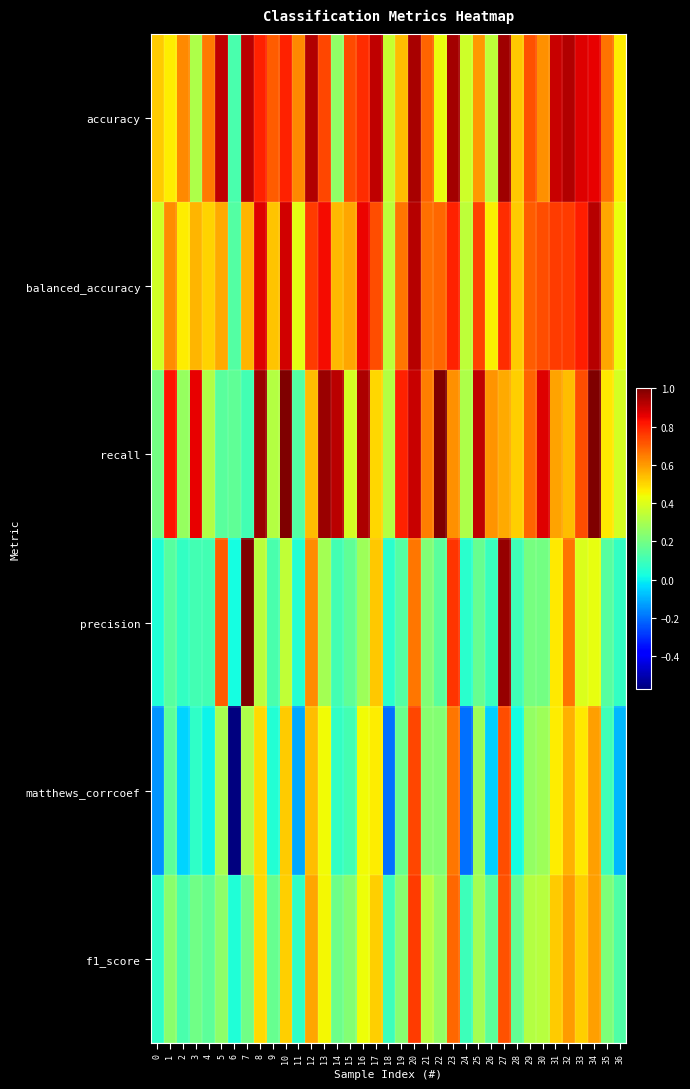

Reading right to left, what are all the values shown in this chart?

accuracy: 36=0.5	35=0.7	34=0.9	33=0.9	32=0.9	31=0.9	30=0.6	29=0.7	28=0.5	27=1.0	26=0.3	25=0.6	24=0.4	23=0.9	22=0.4	21=0.7	20=0.9	19=0.5	18=0.4	17=0.9	16=0.8	15=0.7	14=0.3	13=0.7	12=0.9	11=0.6	10=0.8	9=0.7	8=0.8	7=0.9	6=0.1	5=0.9	4=0.7	3=0.3	2=0.6	1=0.5	0=0.5
balanced_accuracy: 36=0.4	35=0.6	34=0.9	33=0.8	32=0.8	31=0.8	30=0.7	29=0.7	28=0.5	27=0.8	26=0.5	25=0.7	24=0.3	23=0.8	22=0.7	21=0.7	20=0.9	19=0.7	18=0.3	17=0.7	16=0.8	15=0.6	14=0.5	13=0.8	12=0.8	11=0.4	10=0.9	9=0.5	8=0.9	7=0.6	6=0.1	5=0.6	4=0.5	3=0.6	2=0.5	1=0.6	0=0.4
recall: 36=0.4	35=0.5	34=1.0	33=0.7	32=0.5	31=0.6	30=0.9	29=0.7	28=0.5	27=0.6	26=0.6	25=0.9	24=0.3	23=0.6	22=1.0	21=0.6	20=0.9	19=0.8	18=0.3	17=0.5	16=0.9	15=0.4	14=0.9	13=1.0	12=0.5	11=0.1	10=1.0	9=0.3	8=1.0	7=0.1	6=0.2	5=0.1	4=0.3	3=0.9	2=0.3	1=0.8	0=0.2
precision: 36=0.1	35=0.1	34=0.4	33=0.4	32=0.7	31=0.5	30=0.2	29=0.2	28=0.1	27=1.0	26=0.1	25=0.2	24=0.1	23=0.8	22=0.1	21=0.2	20=0.7	19=0.1	18=0.1	17=0.5	16=0.3	15=0.2	14=0.1	13=0.3	12=0.6	11=0.0	10=0.3	9=0.1	8=0.3	7=1.0	6=0.0	5=0.7	4=0.1	3=0.1	2=0.1	1=0.1	0=0.0
matthews_corrcoef: 36=-0.1	35=0.1	34=0.6	33=0.5	32=0.6	31=0.5	30=0.3	29=0.3	28=0.0	27=0.7	26=-0.1	25=0.3	24=-0.2	23=0.7	22=0.2	21=0.2	20=0.7	19=0.2	18=-0.2	17=0.5	16=0.4	15=0.1	14=0.1	13=0.4	12=0.5	11=-0.1	10=0.5	9=0.0	8=0.5	7=0.3	6=-0.6	5=0.3	4=0.0	3=0.1	2=-0.0	1=0.2	0=-0.1
f1_score: 36=0.1	35=0.2	34=0.6	33=0.5	32=0.6	31=0.5	30=0.3	29=0.3	28=0.2	27=0.7	26=0.2	25=0.3	24=0.1	23=0.7	22=0.3	21=0.3	20=0.8	19=0.2	18=0.1	17=0.5	16=0.4	15=0.2	14=0.2	13=0.4	12=0.6	11=0.1	10=0.5	9=0.2	8=0.5	7=0.2	6=0.0	5=0.2	4=0.2	3=0.2	2=0.1	1=0.2	0=0.1